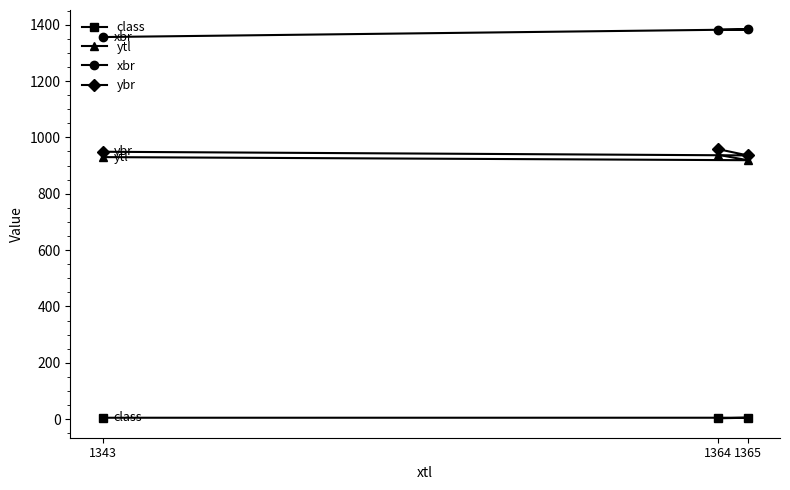

At which category is the sum across all series the highest?

1364